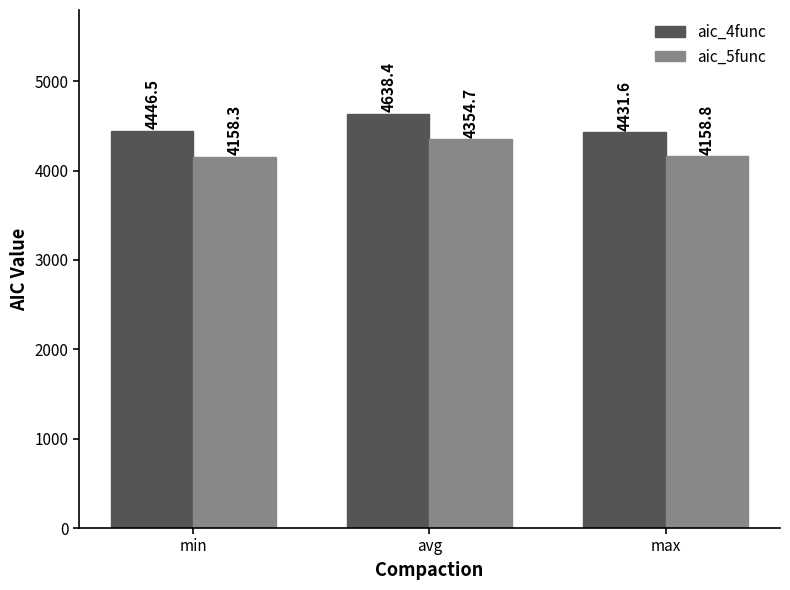

Reading left to right, transcribe all the data shown in this chart.

aic_4func: min=4446.5	avg=4638.4	max=4431.6
aic_5func: min=4158.3	avg=4354.7	max=4158.8